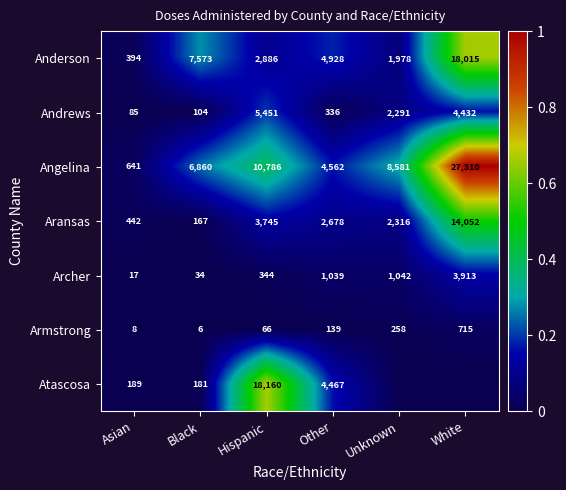

What is the sum of the Anderson values at Other and Hispanic?

7814